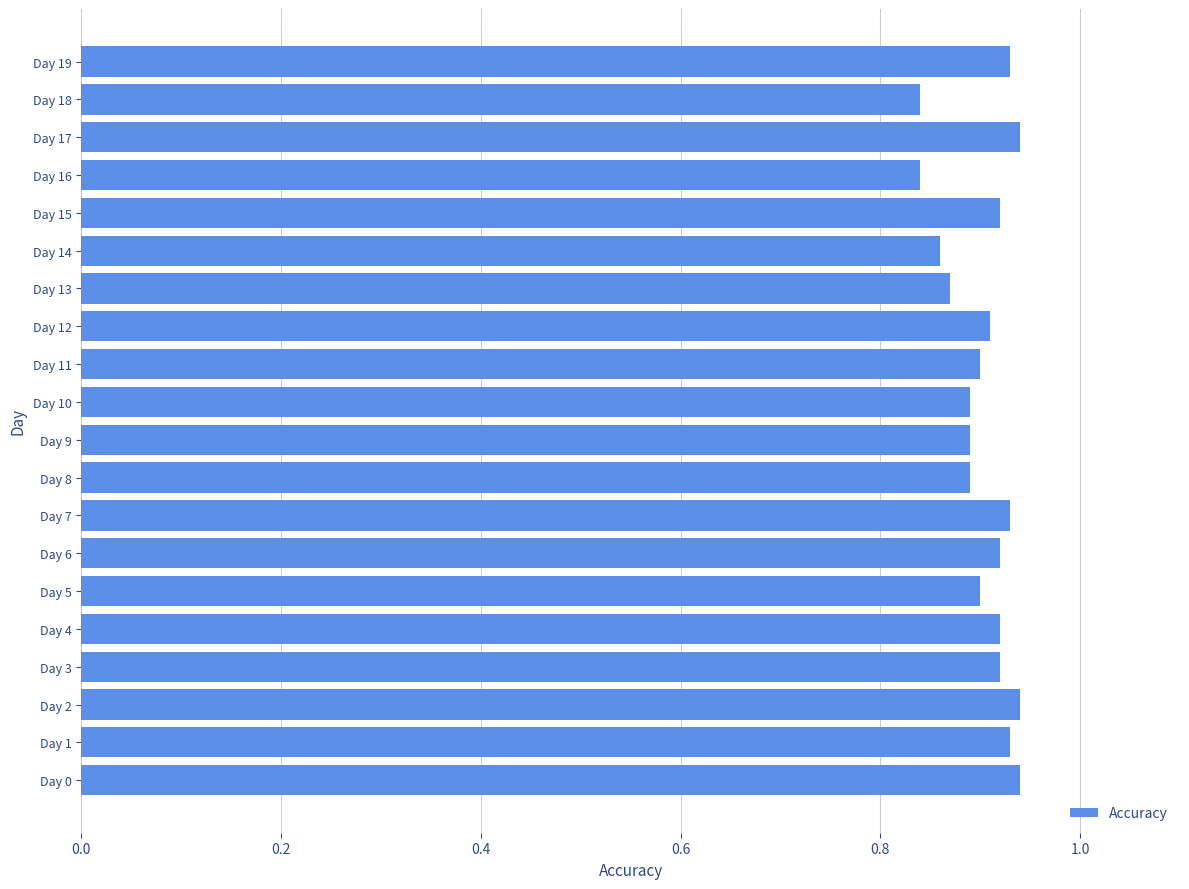

Which has a higher value, Day 14 or Day 1?

Day 1